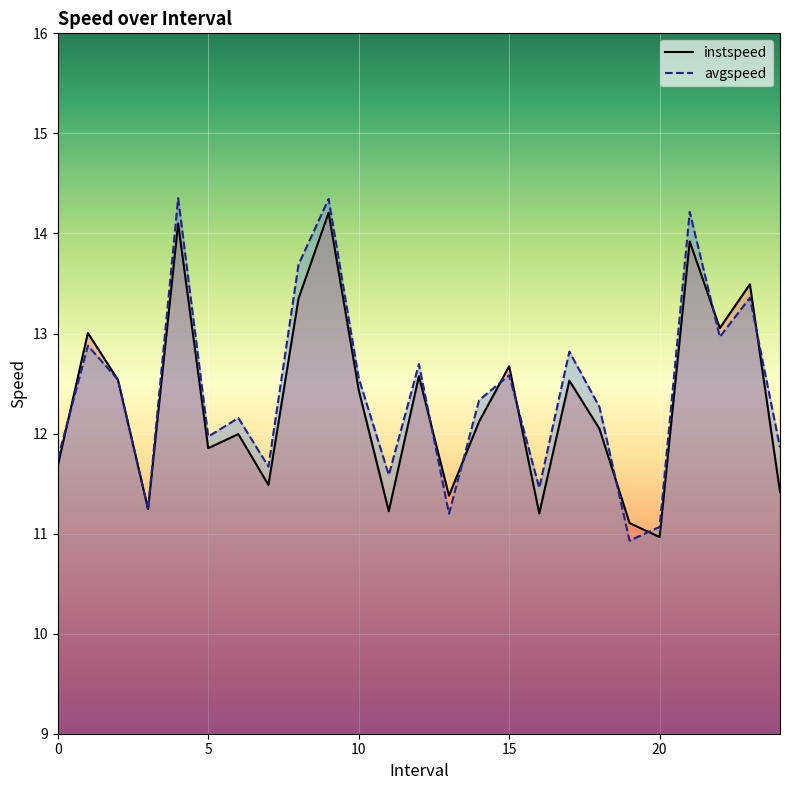

How many interior local valleys does the instspeed series have?

8